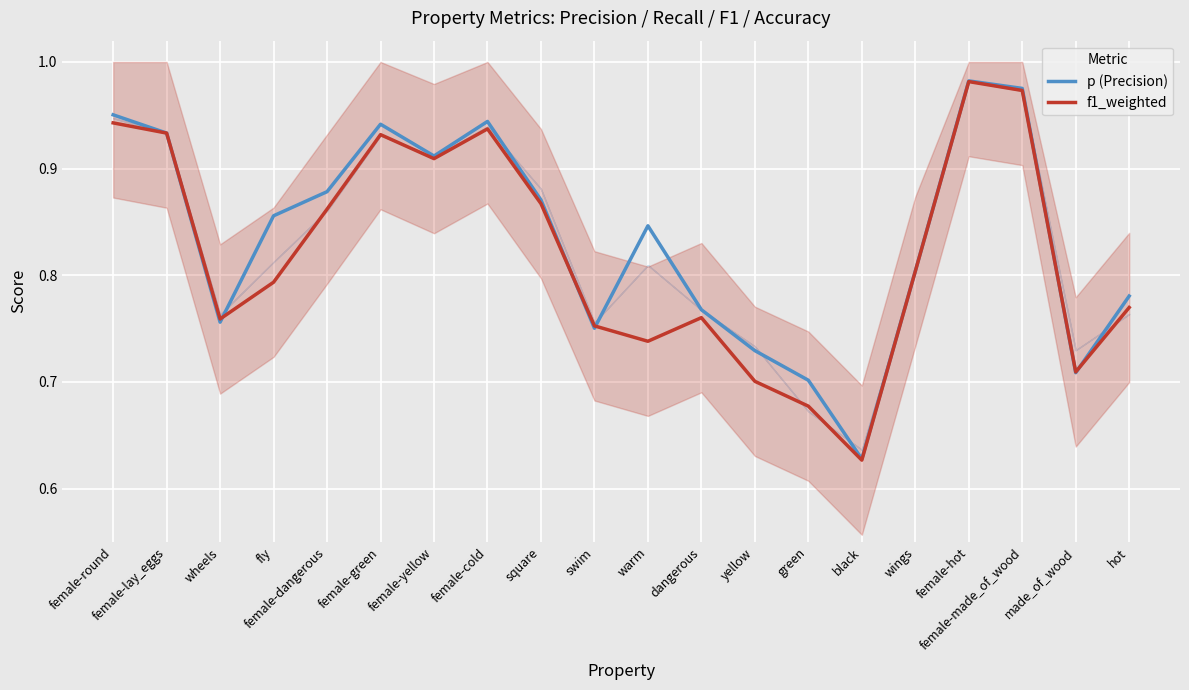

Which category has the highest value across all series?

female-hot